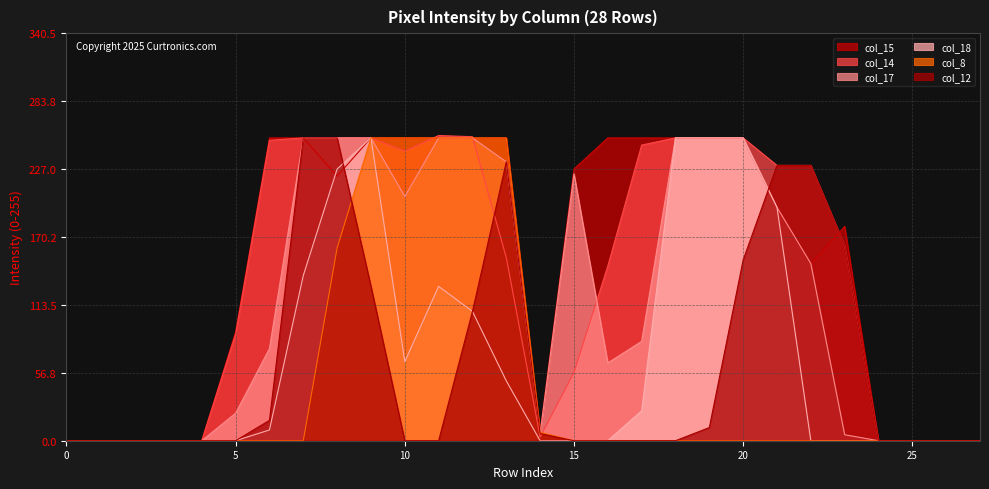

How many data points does each series have?

28